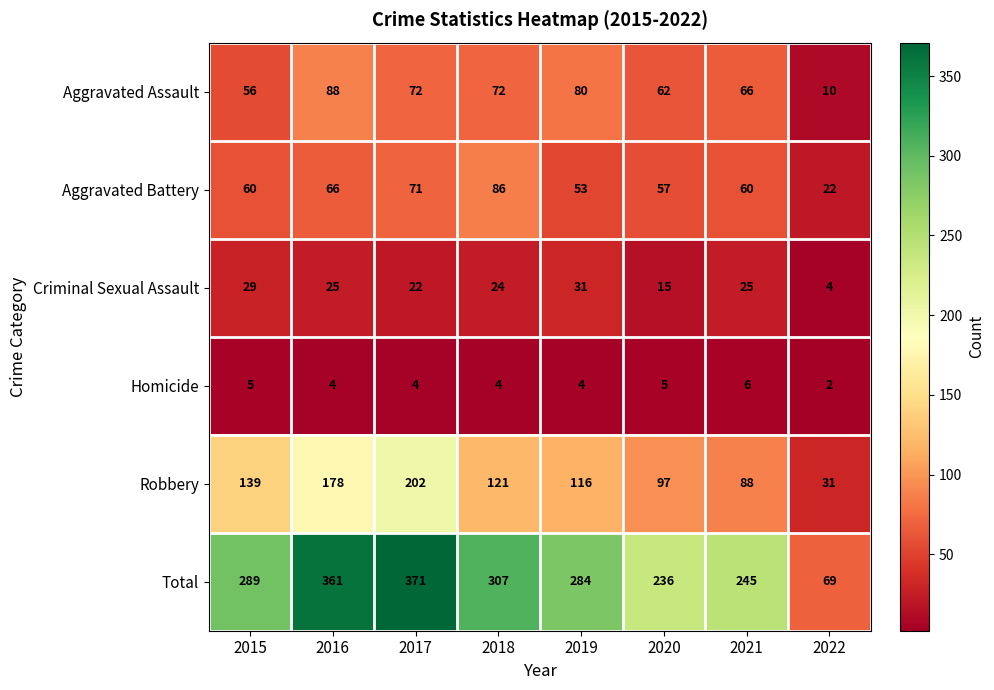

What is the sum of all Robbery values?

972